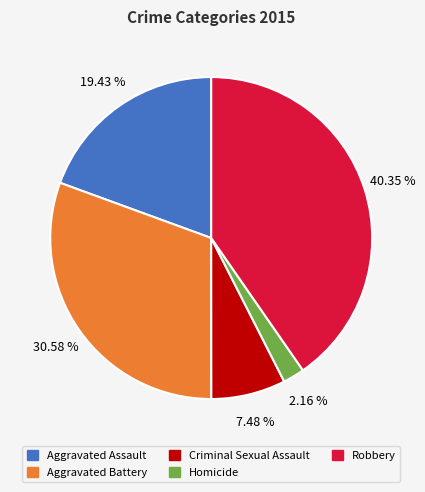

What is the ratio of the value at Aggravated Battery to the value at Homicide?

14.2